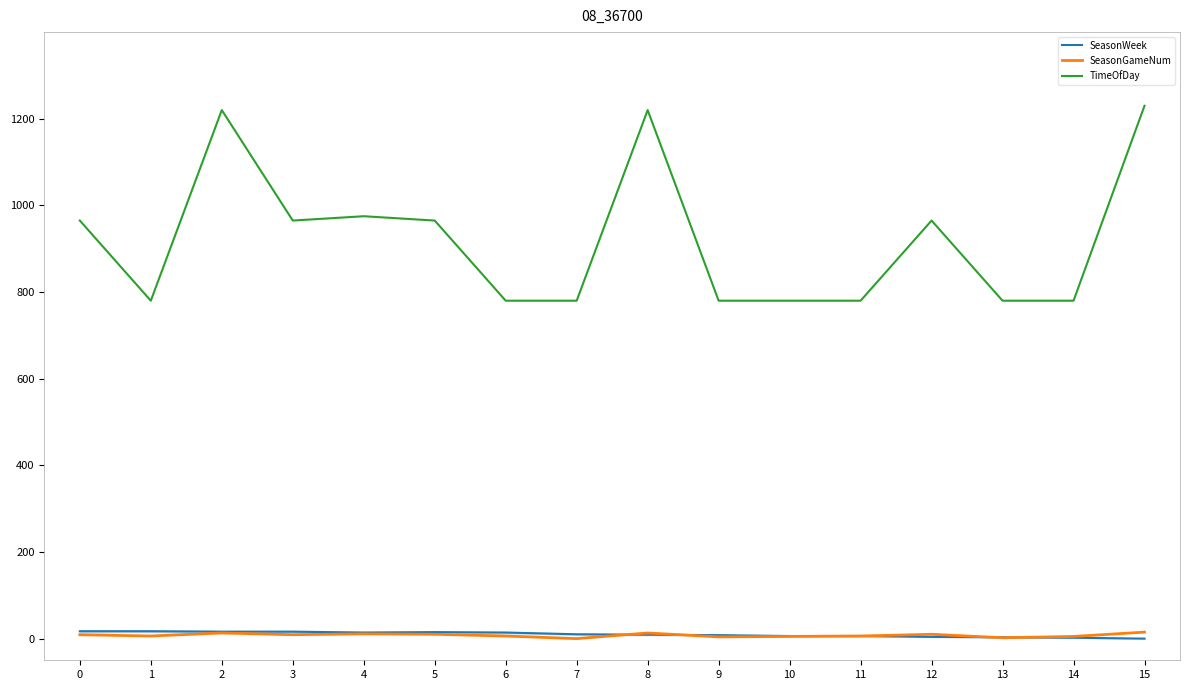

The value of TimeOfDay at 14 is 780. True or false?

True